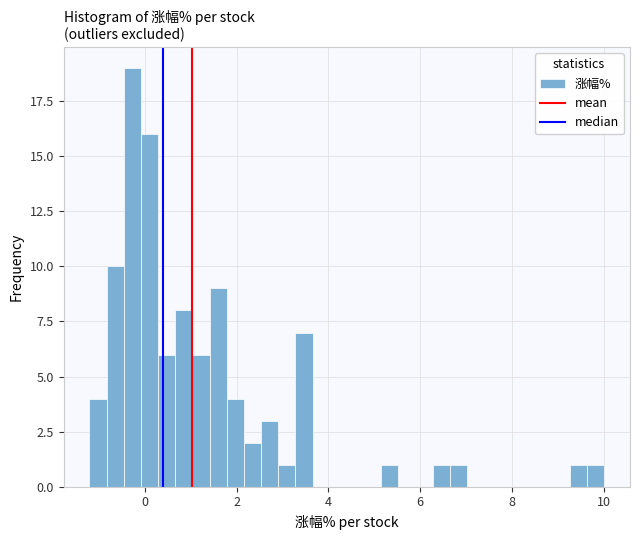

Around what value on the x-axis is the tallest bar? Give the approximate position of its centre, as read against the axis.

-0.2